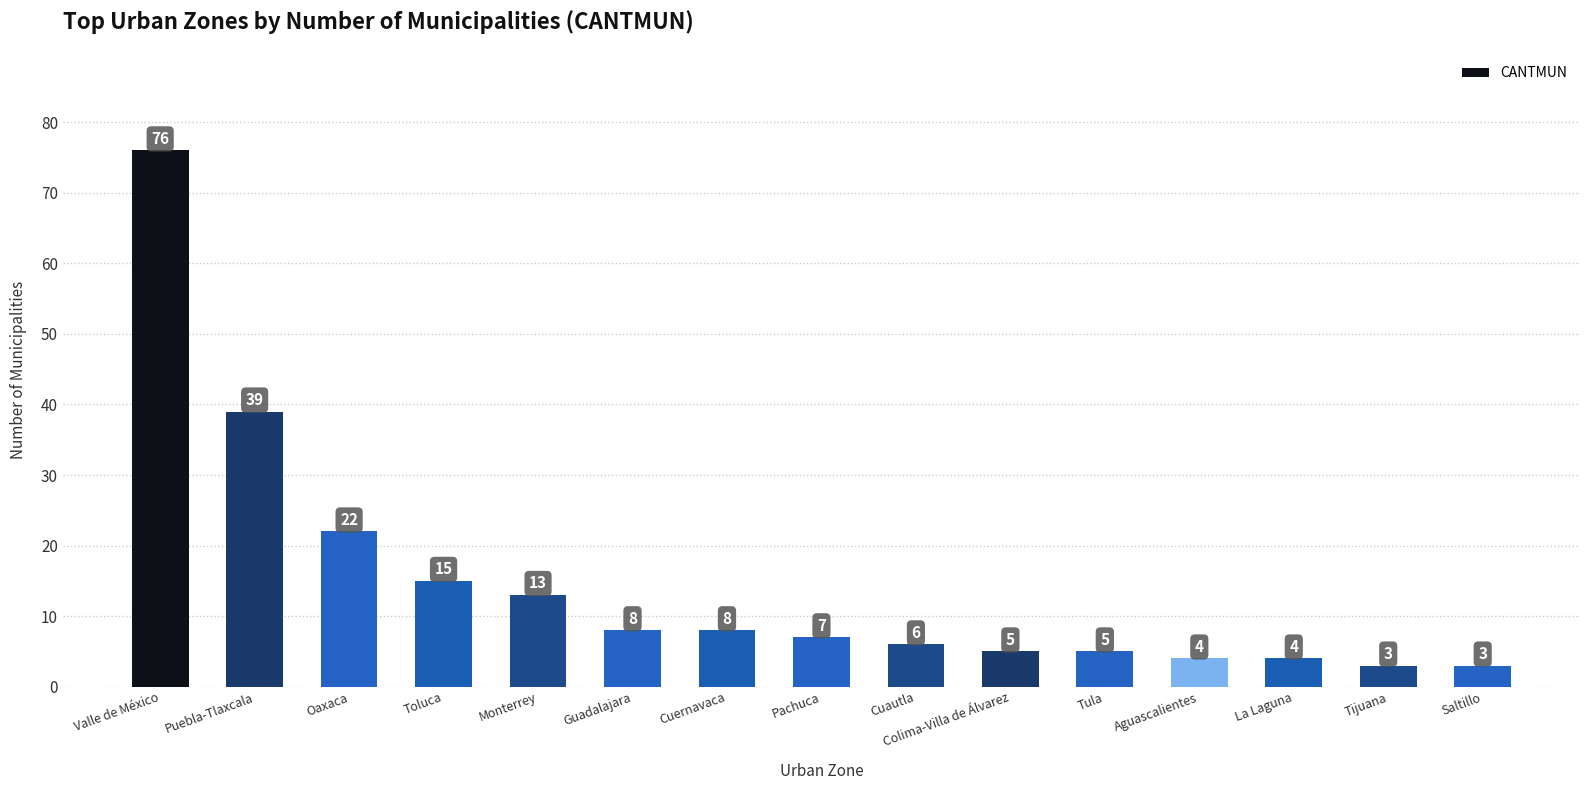

What is the average value?

15